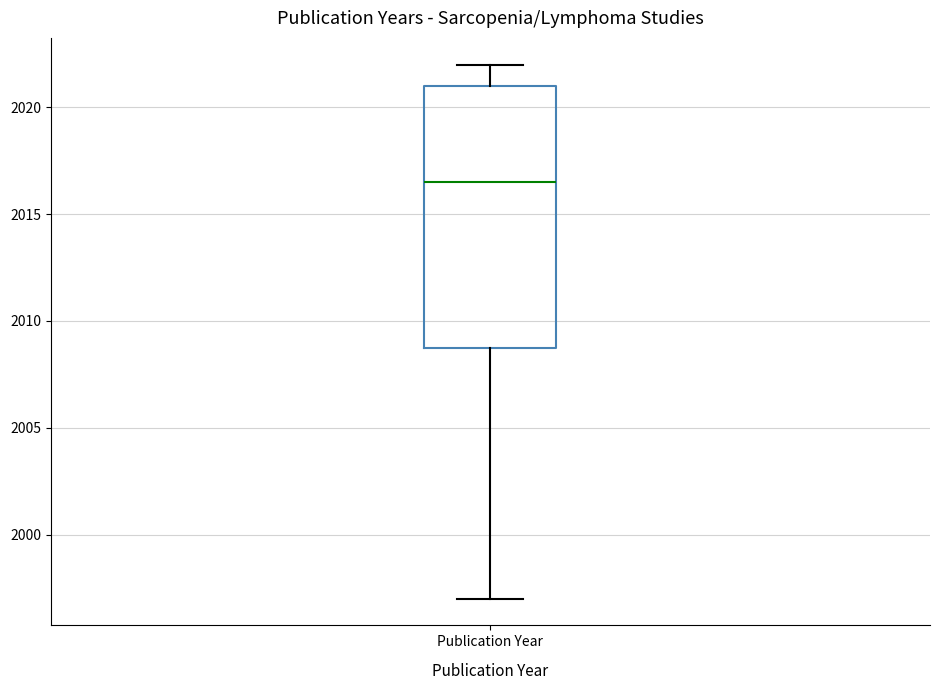

Where does the upper whisker of the box for Publication Year end on the y-axis? The values are not printed on the chart, so give them approximately, as read against the axis.

2022.0